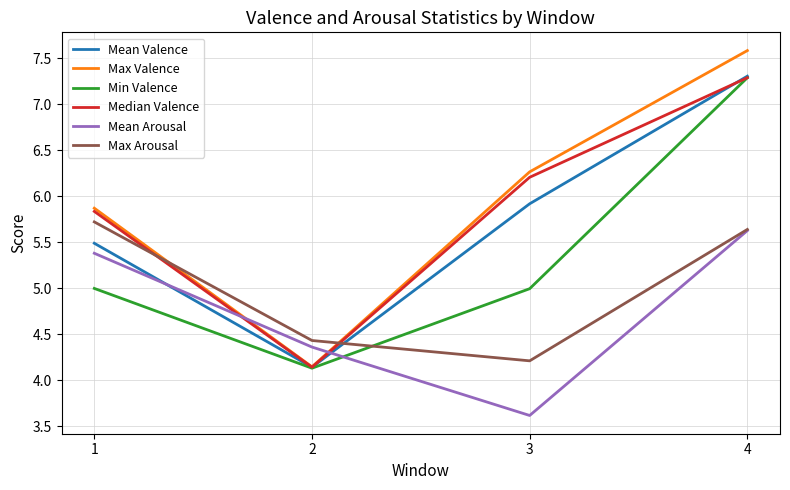

Which label corresponds to the largest value in the chart?

4